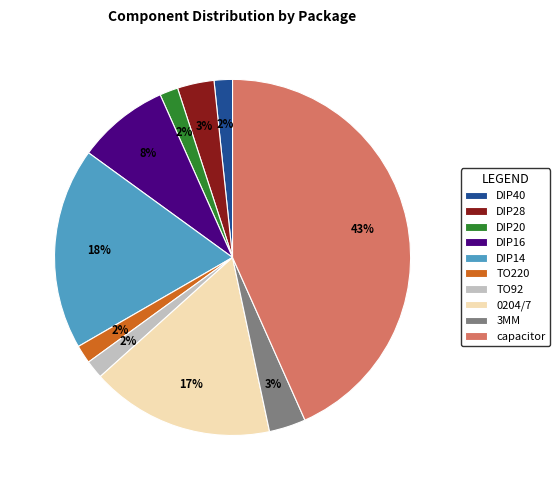

The TO92 slice represents 2% of the pie. True or false?

True